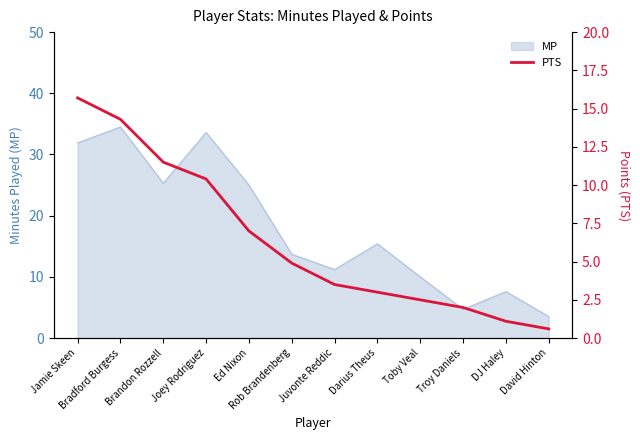

Between David Hinton and Juvonte Reddic, which is larger?

Juvonte Reddic